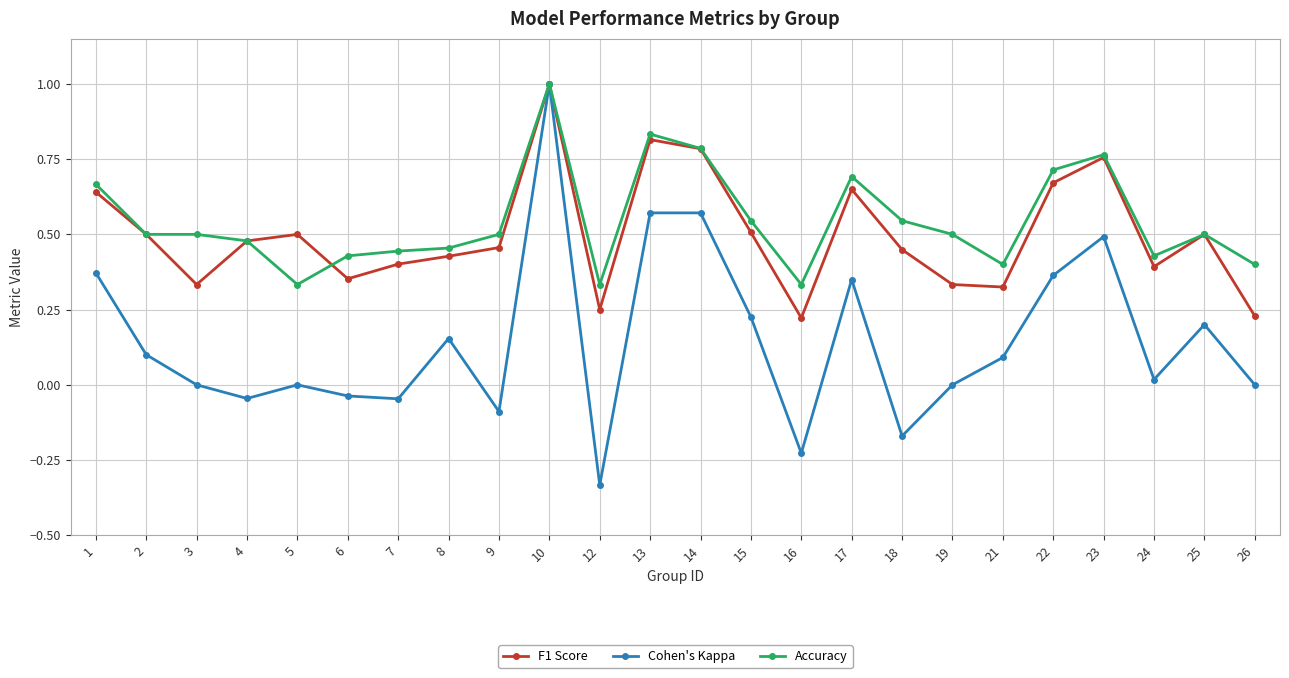

The value of Cohen's Kappa at 19 is 0.0. True or false?

True